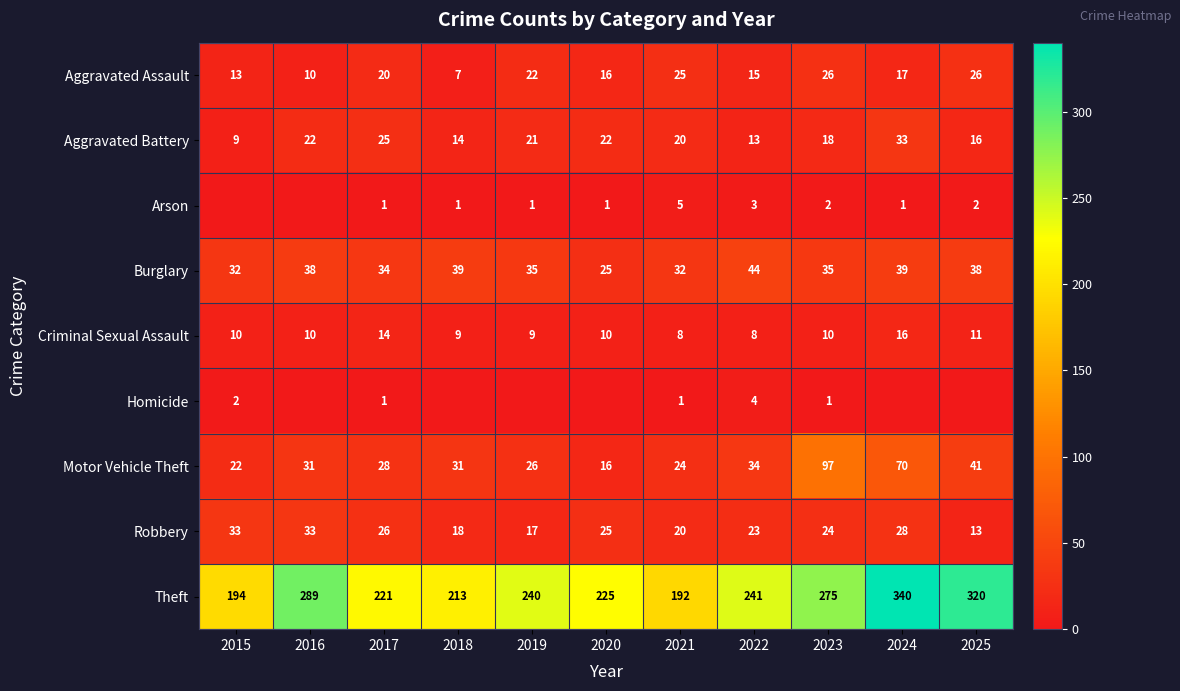

True or false: Criminal Sexual Assault has a value of 3 at 2021.

False